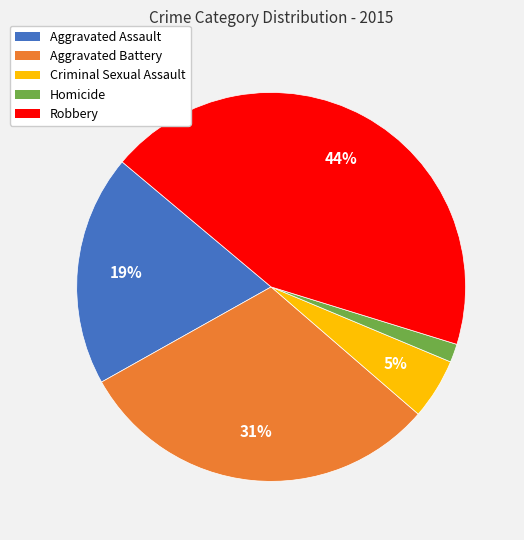

Count the number of slices in the pie.

5